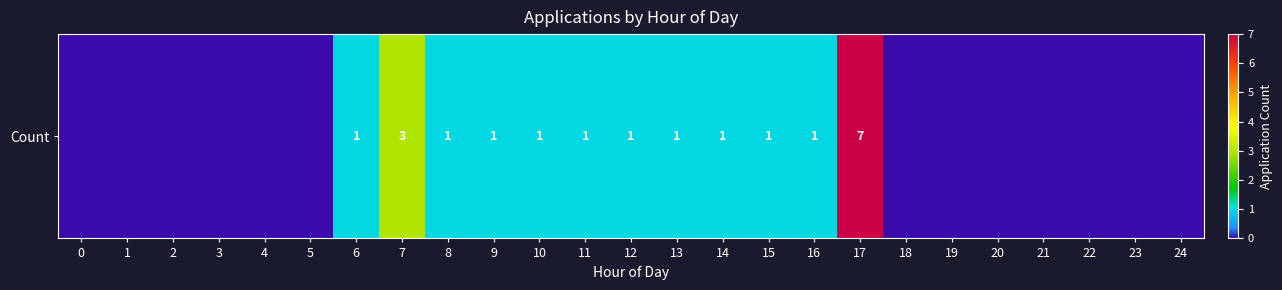

Where is the data nearest to the value 3?

7